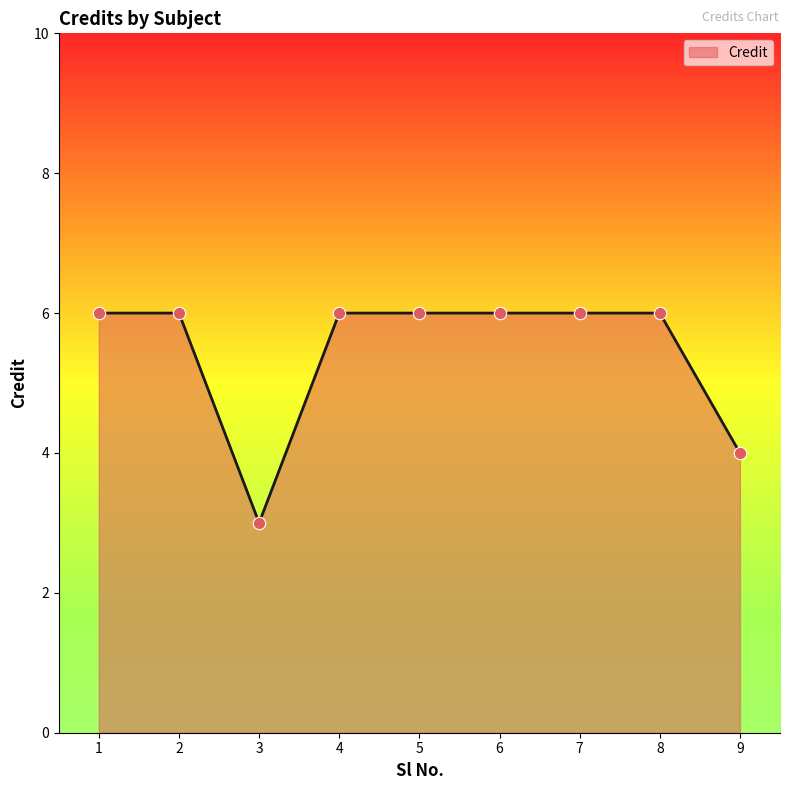

Between 5 and 3, which is larger?

5